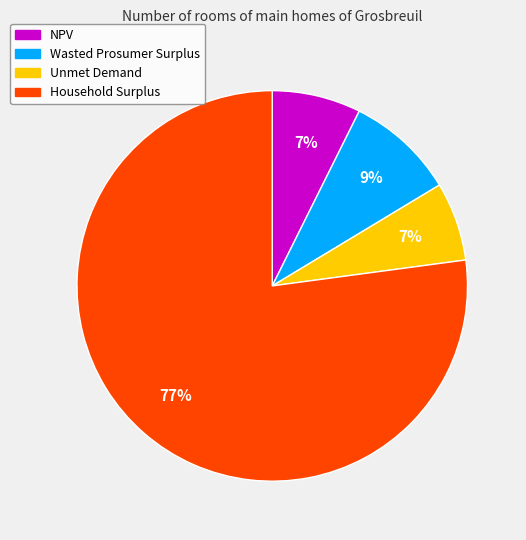

Is there a majority slice in this chart?

Yes